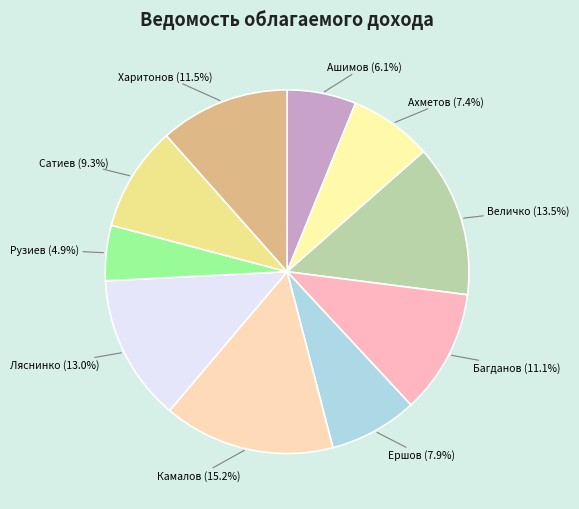

Which slice is the largest?

Камалов